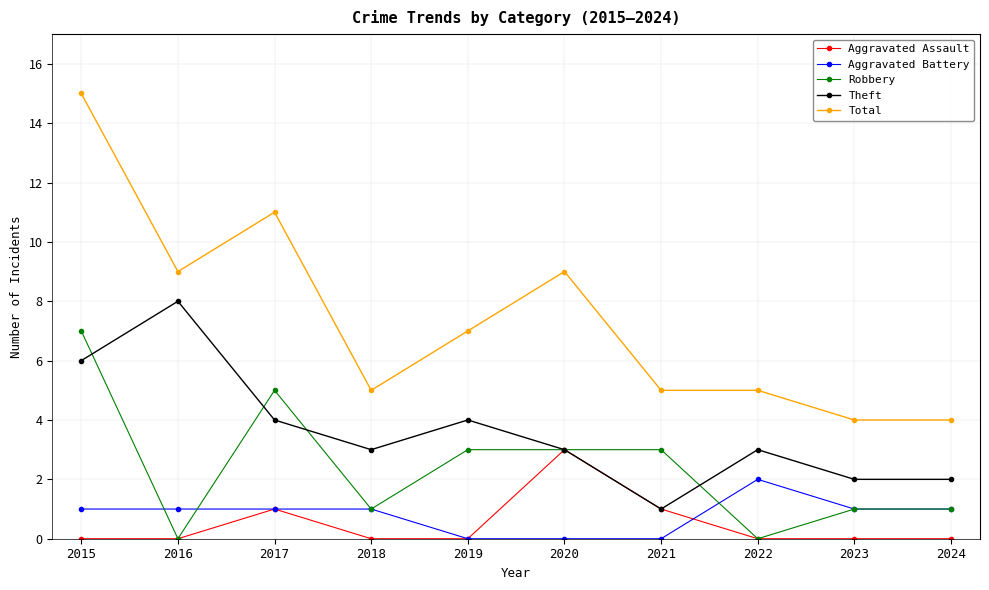

List the series in order of their peak value, lowest first.

Aggravated Battery, Aggravated Assault, Robbery, Theft, Total